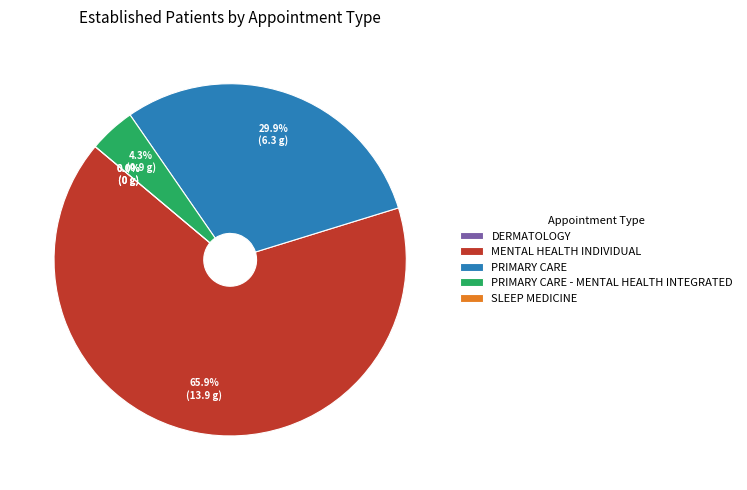

To the nearest percent, what percentage of the pie is PRIMARY CARE - MENTAL HEALTH INTEGRATED?

4%